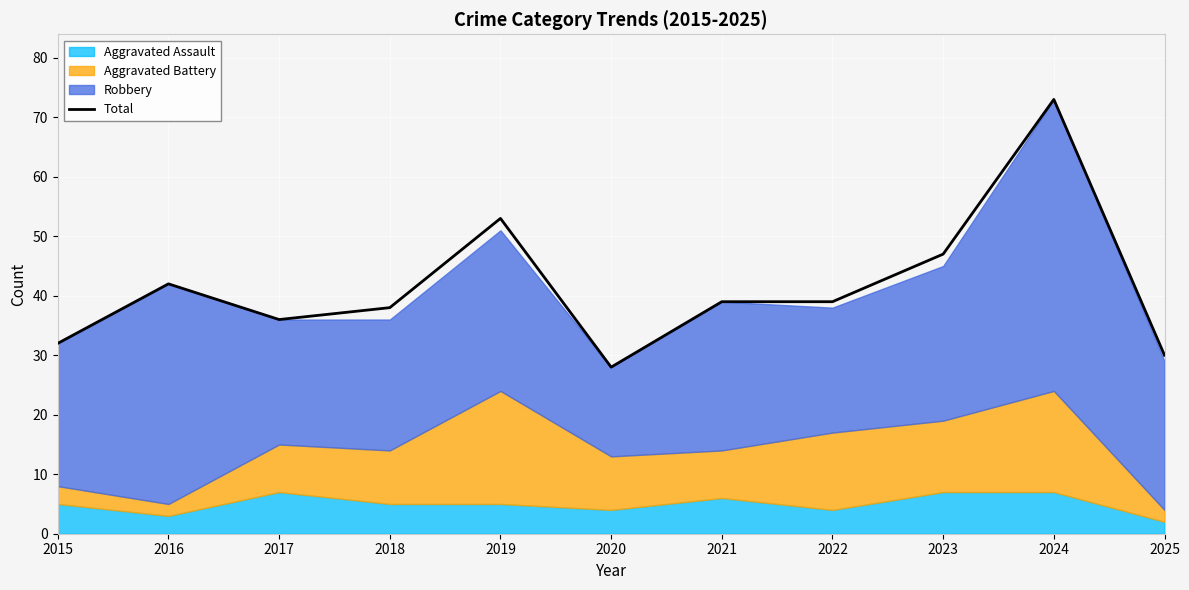

At which label does the data first exceed 39?

2016